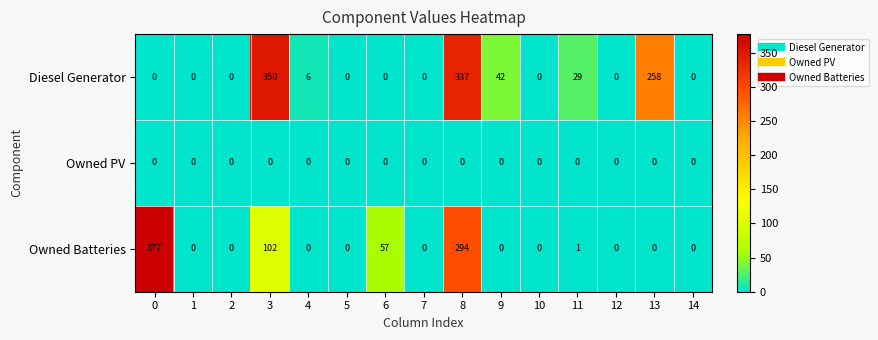

How many series are shown in this chart?

3